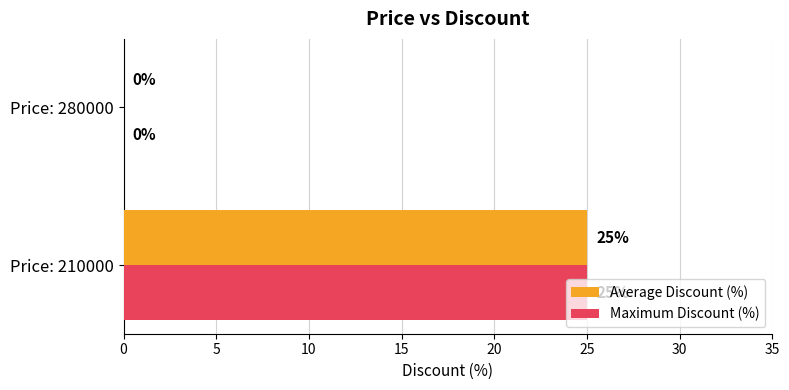

What is the sum of all Average Discount (%) values?

25